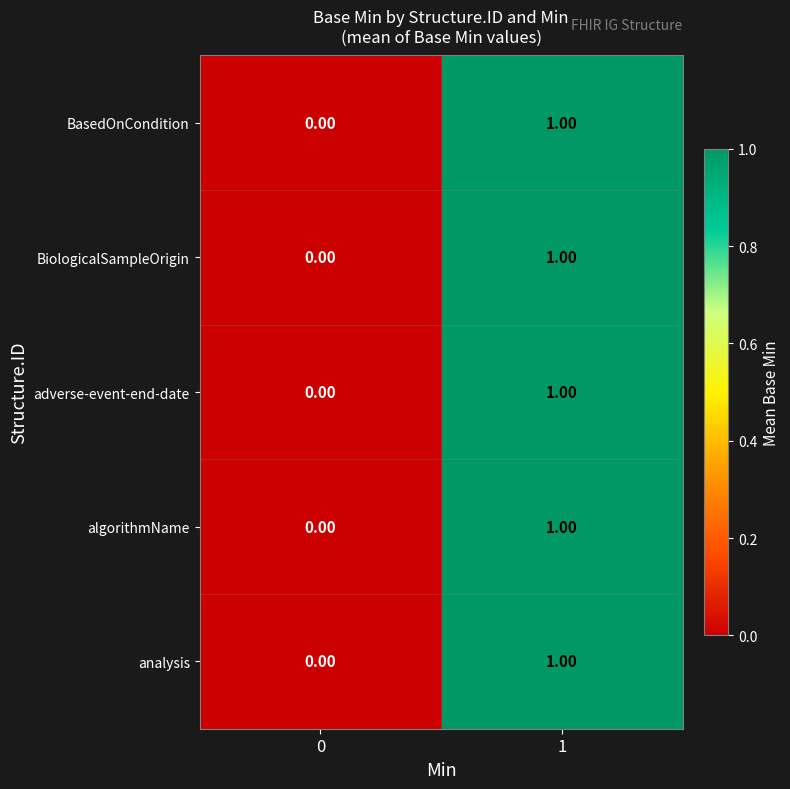

List the labels in order of analysis value, largest first.

1, 0